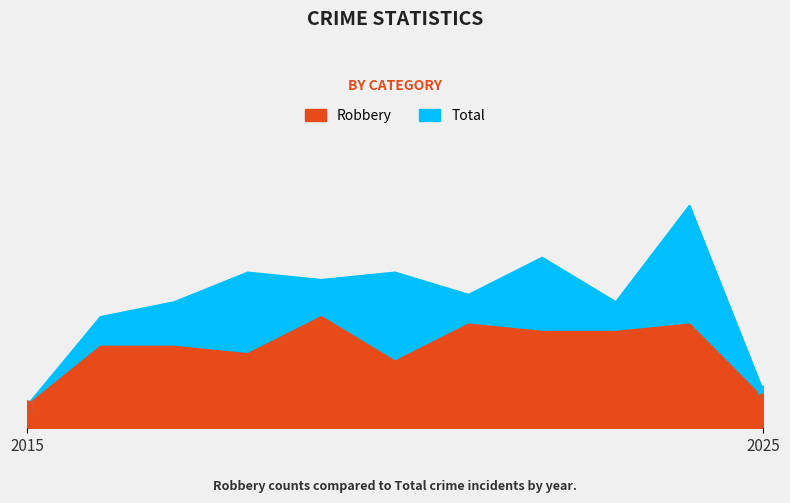

Which series reaches the minimum Y coordinate?

Robbery